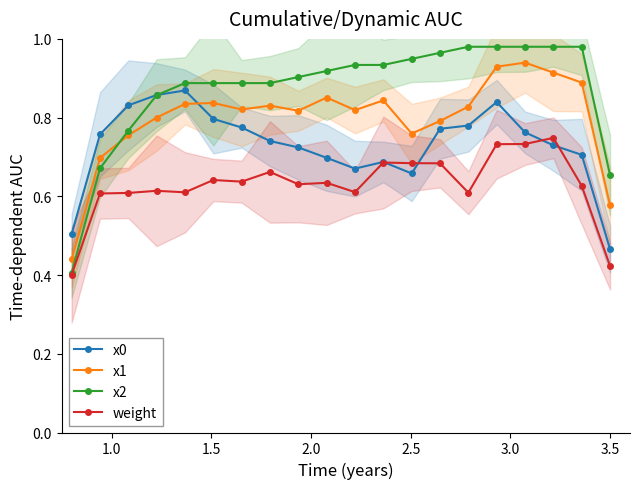

What is the difference between the highest and lowest values at 3.0?

0.2